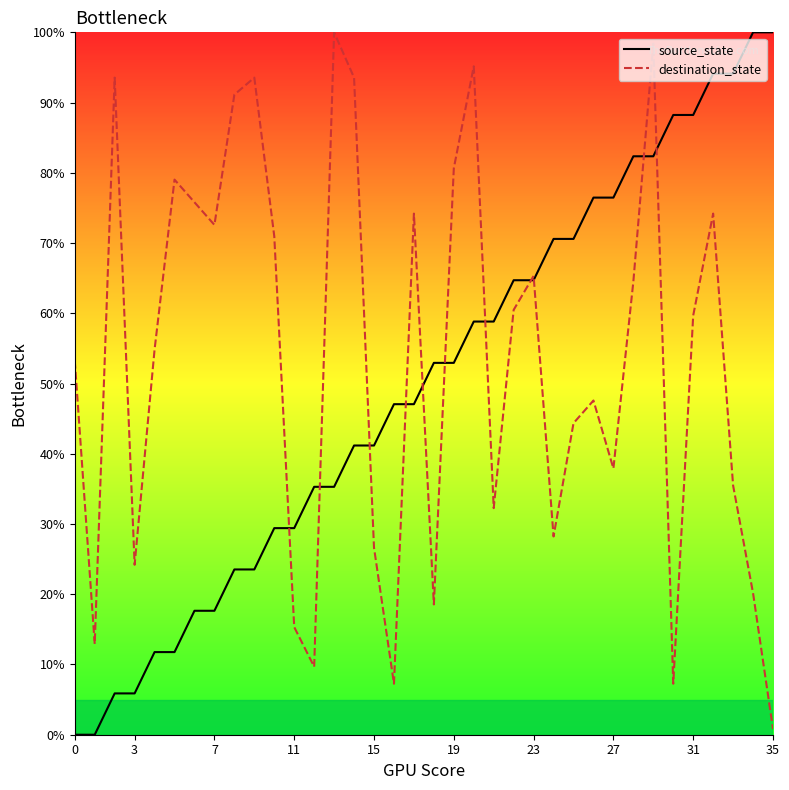

Which series has the widest spread of values?

source_state